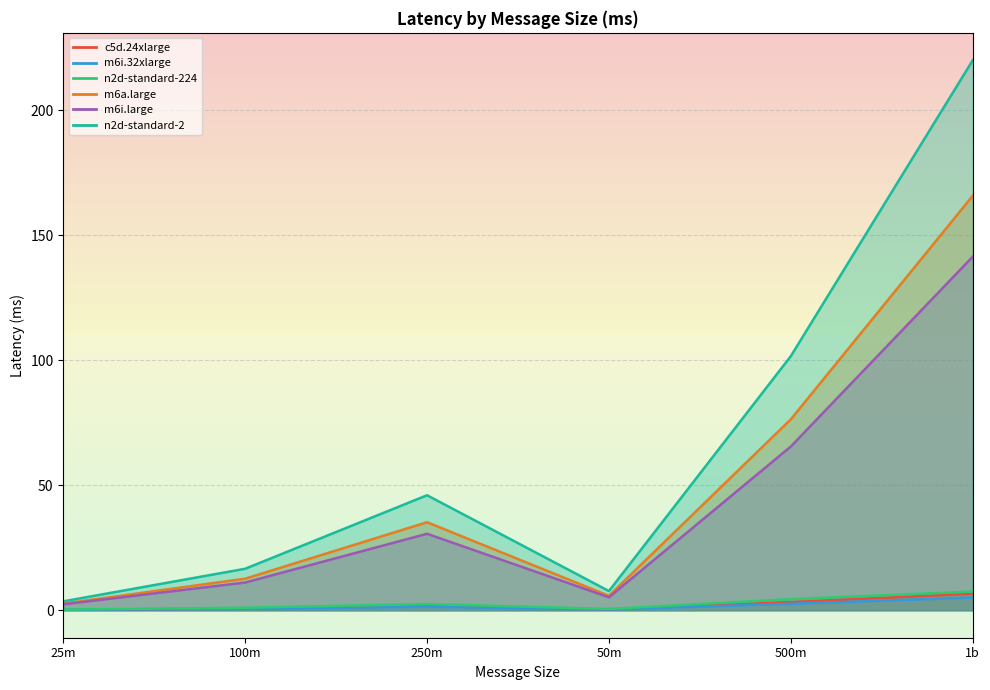

What is the difference between the maximum and minimum values in the m6i.large series?

139.1